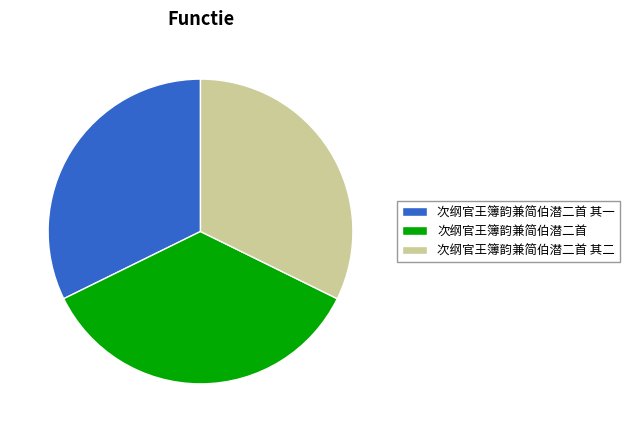

Does 次纲官王簿韵兼简伯潜二首 account for over 50% of the chart?

No